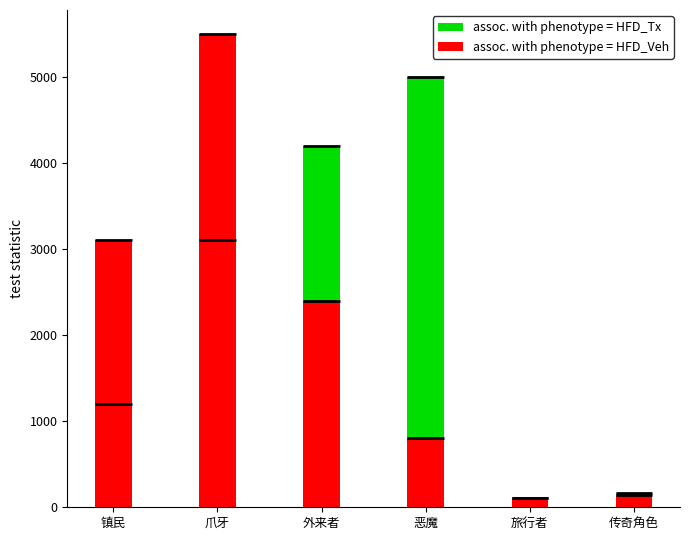

The assoc. with phenotype = HFD_Veh series shows 800 at 恶魔. True or false?

True